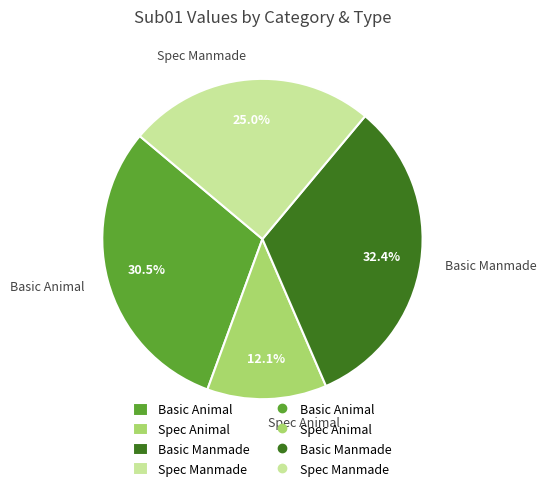

What is the largest slice in the pie chart?

Basic Manmade